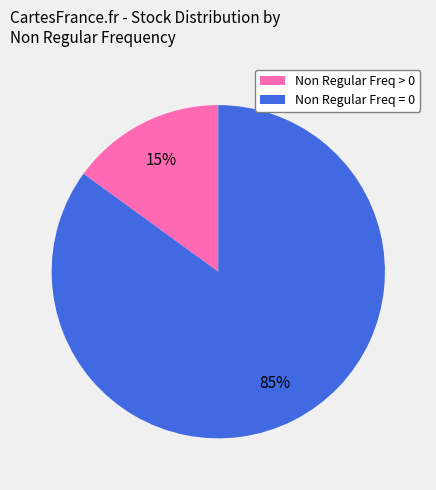

To the nearest percent, what percentage of the pie is Non Regular Freq > 0?

15%